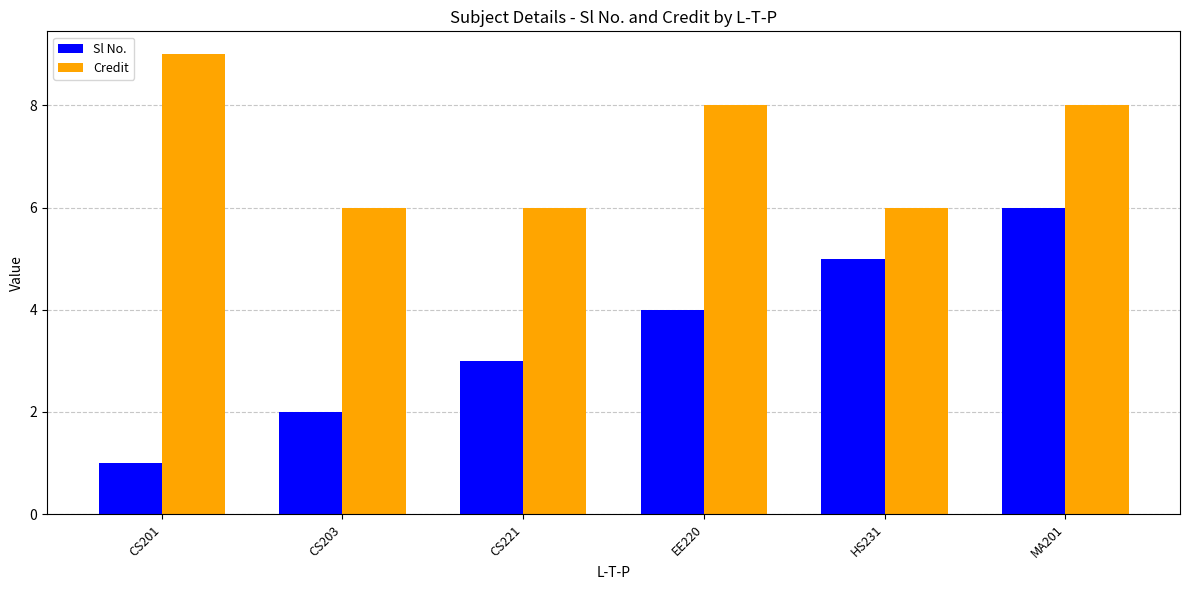

Rank the series by their average value, from lowest to highest.

Sl No., Credit